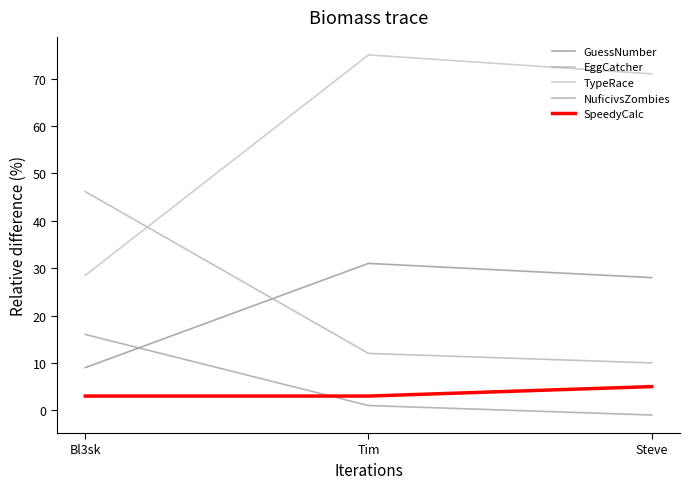

Reading left to right, what are all the values shown in this chart?

GuessNumber: Bl3sk=9.0	Tim=31.0	Steve=28.0
EggCatcher: Bl3sk=46.1	Tim=12.0	Steve=10.0
TypeRace: Bl3sk=28.5	Tim=75.0	Steve=71.0
NuficivsZombies: Bl3sk=16.0	Tim=1.0	Steve=-1.0
SpeedyCalc: Bl3sk=3.0	Tim=3.0	Steve=5.0